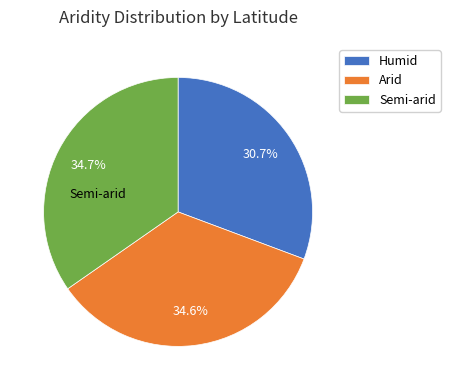

To the nearest percent, what is the combined percentage of Humid and Semi-arid?

65%